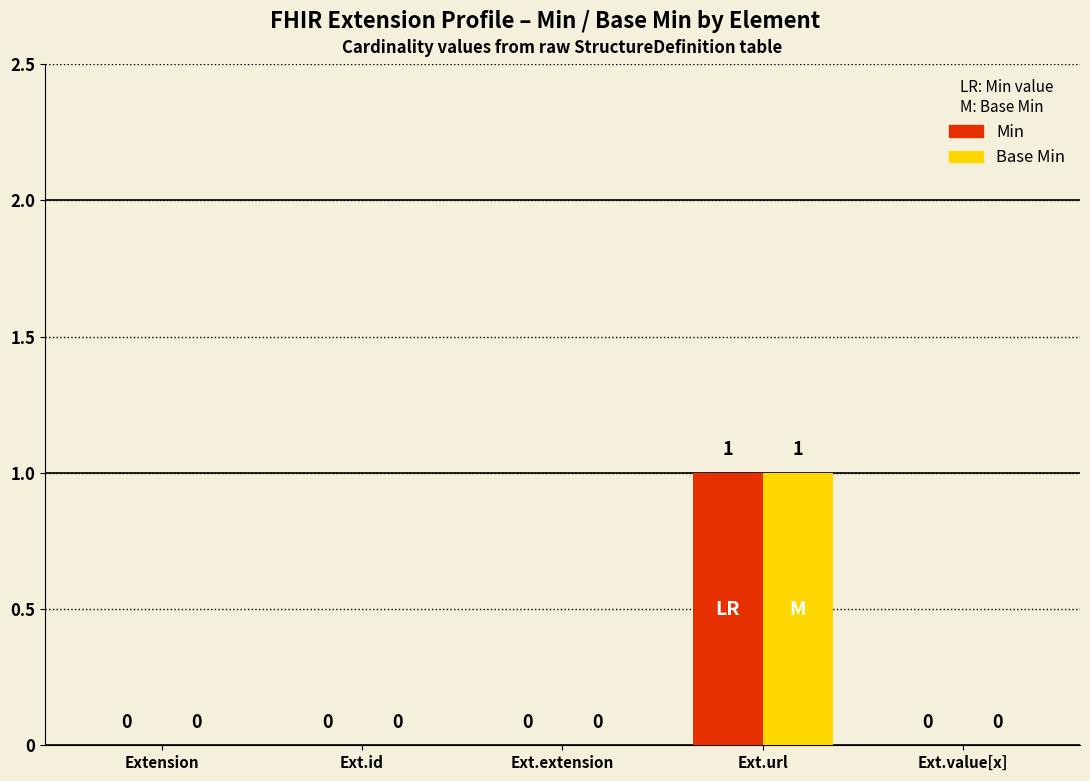

Reading right to left, extract all data points from this chart.

Min: Ext.value[x]=0	Ext.url=1	Ext.extension=0	Ext.id=0	Extension=0
Base Min: Ext.value[x]=0	Ext.url=1	Ext.extension=0	Ext.id=0	Extension=0